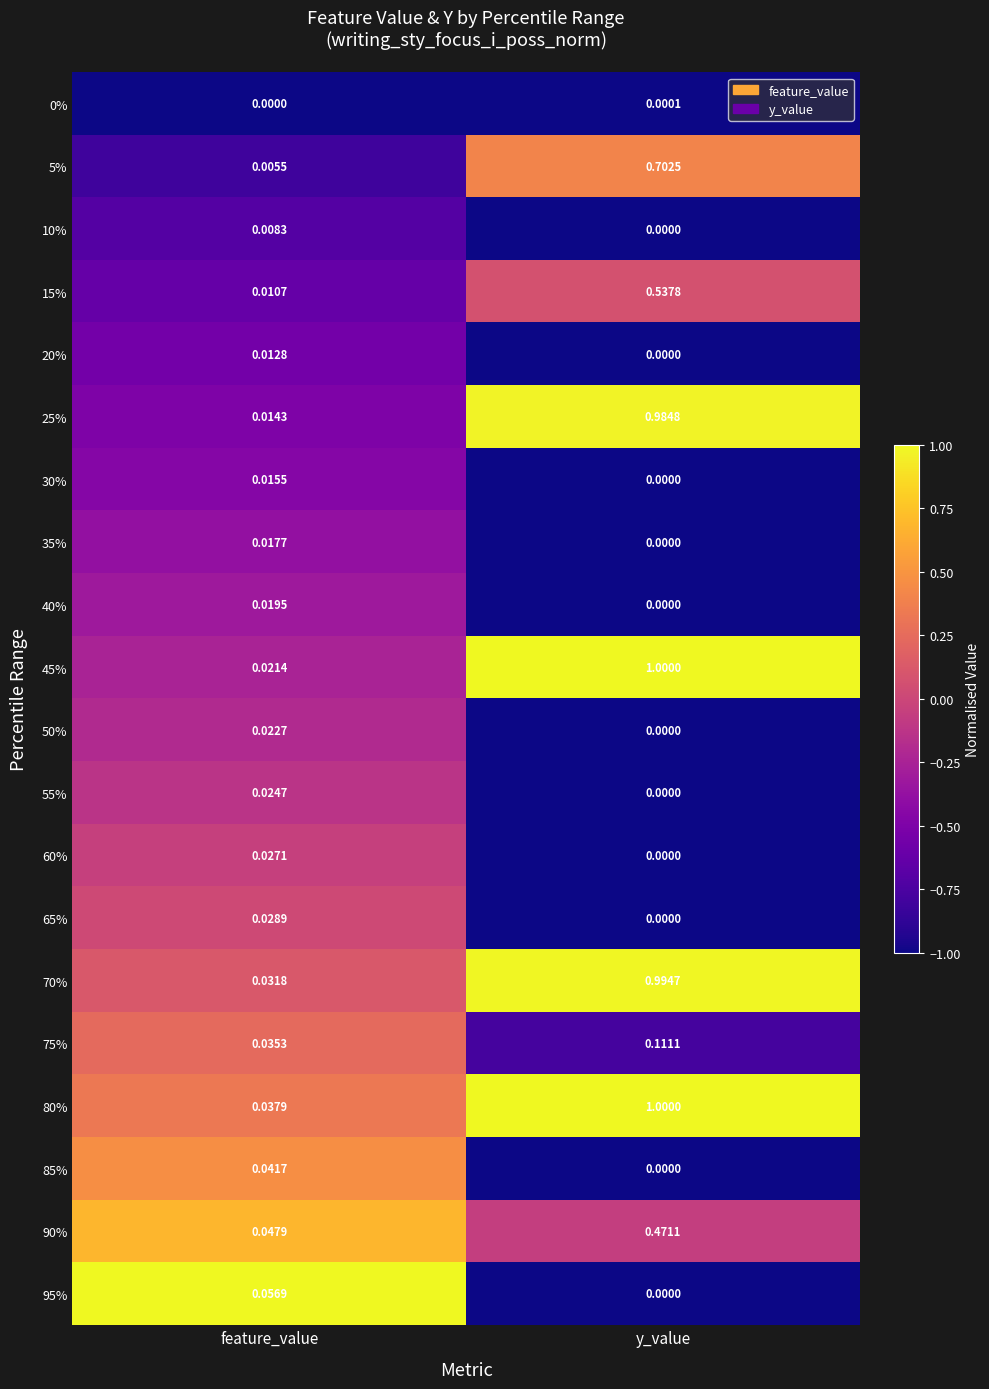

At which label is 25% closest to 0?

feature_value